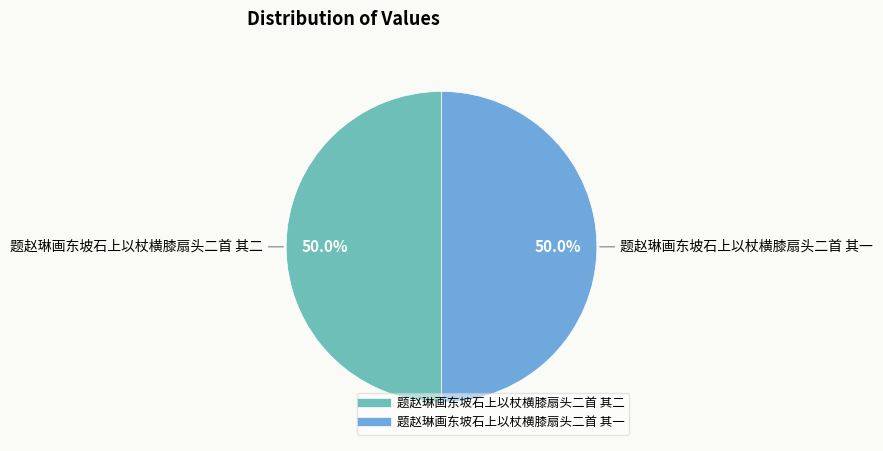

What is the ratio of the value at 题赵琳画东坡石上以杖横膝扇头二首 其二 to the value at 题赵琳画东坡石上以杖横膝扇头二首 其一?

1.0